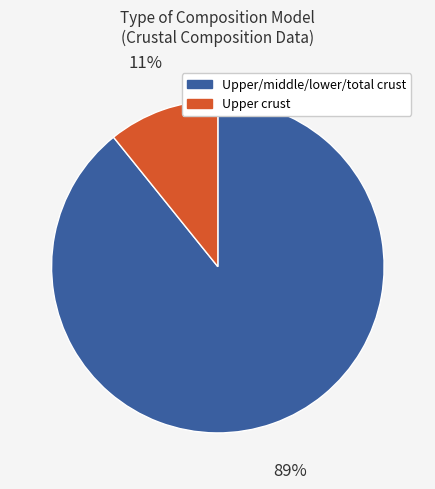

Is there a majority slice in this chart?

Yes